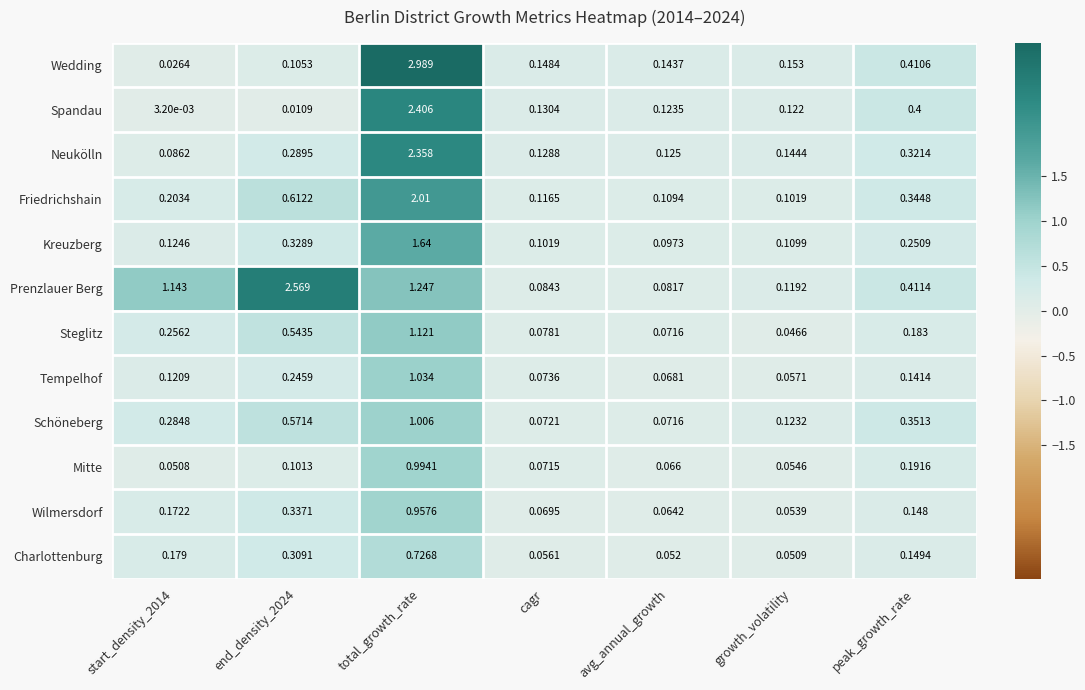

At which category does the chart reach its peak across all series?

total_growth_rate